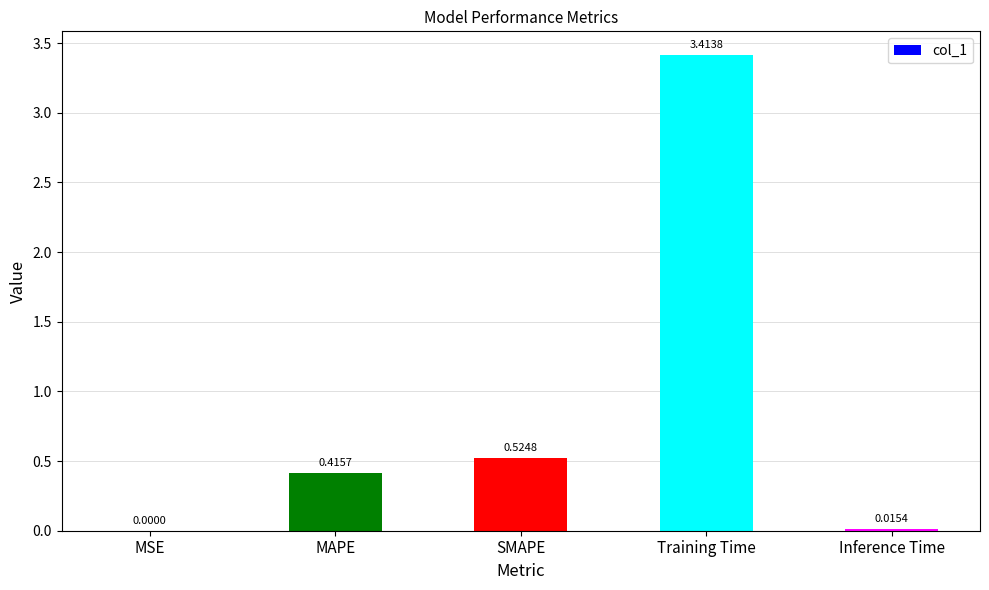

Between MAPE and MSE, which is larger?

MAPE